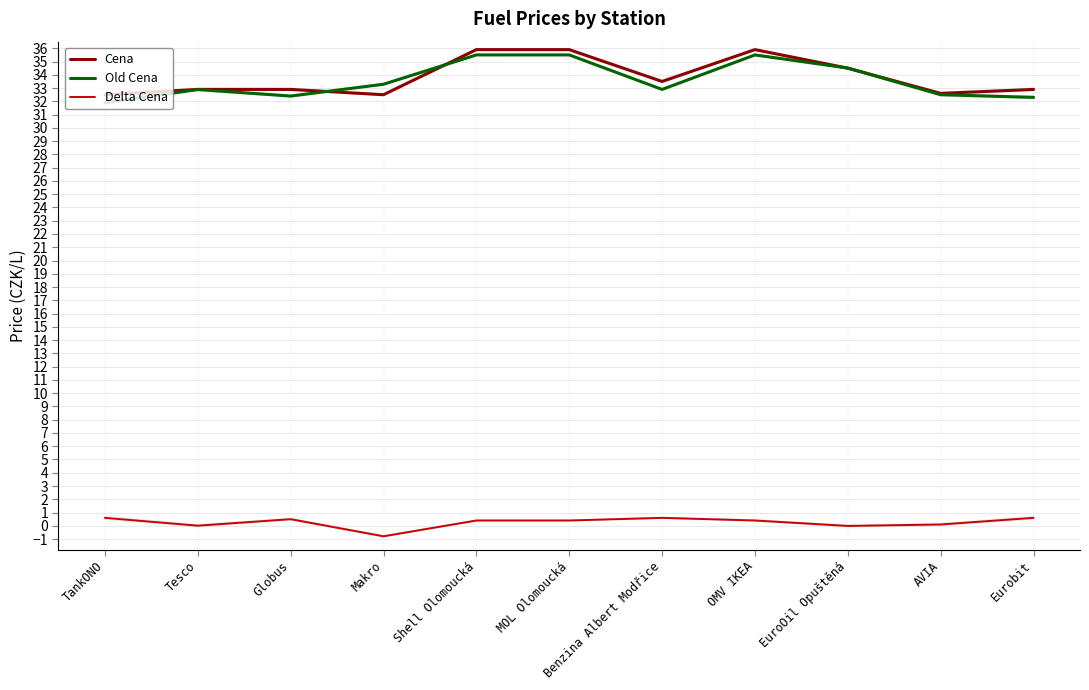

Reading right to left, what are all the values shown in this chart?

Cena: Eurobit=32.9	AVIA=32.6	EuroOil Opuštěná=34.5	OMV IKEA=35.9	Benzina Albert Modřice=33.5	MOL Olomoucká=35.9	Shell Olomoucká=35.9	Makro=32.5	Globus=32.9	Tesco=32.9	TankONO=32.5
Old Cena: Eurobit=32.3	AVIA=32.5	EuroOil Opuštěná=34.5	OMV IKEA=35.5	Benzina Albert Modřice=32.9	MOL Olomoucká=35.5	Shell Olomoucká=35.5	Makro=33.3	Globus=32.4	Tesco=32.9	TankONO=31.9
Delta Cena: Eurobit=0.6	AVIA=0.1	EuroOil Opuštěná=-0.0	OMV IKEA=0.4	Benzina Albert Modřice=0.6	MOL Olomoucká=0.4	Shell Olomoucká=0.4	Makro=-0.8	Globus=0.5	Tesco=0.0	TankONO=0.6